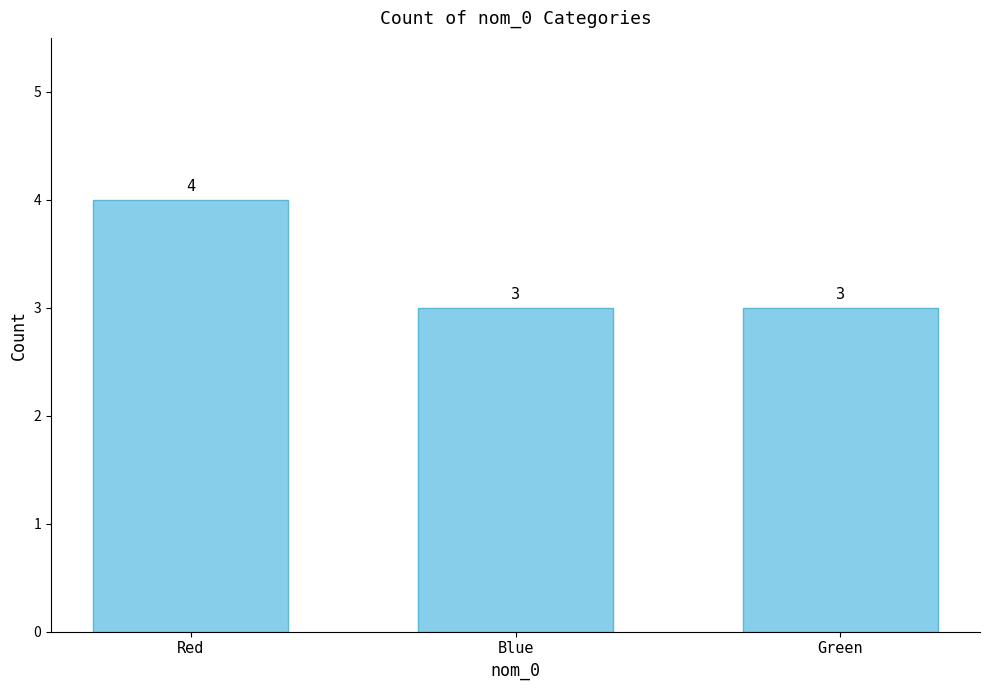

What is the sum of the values at Blue and Red?

7